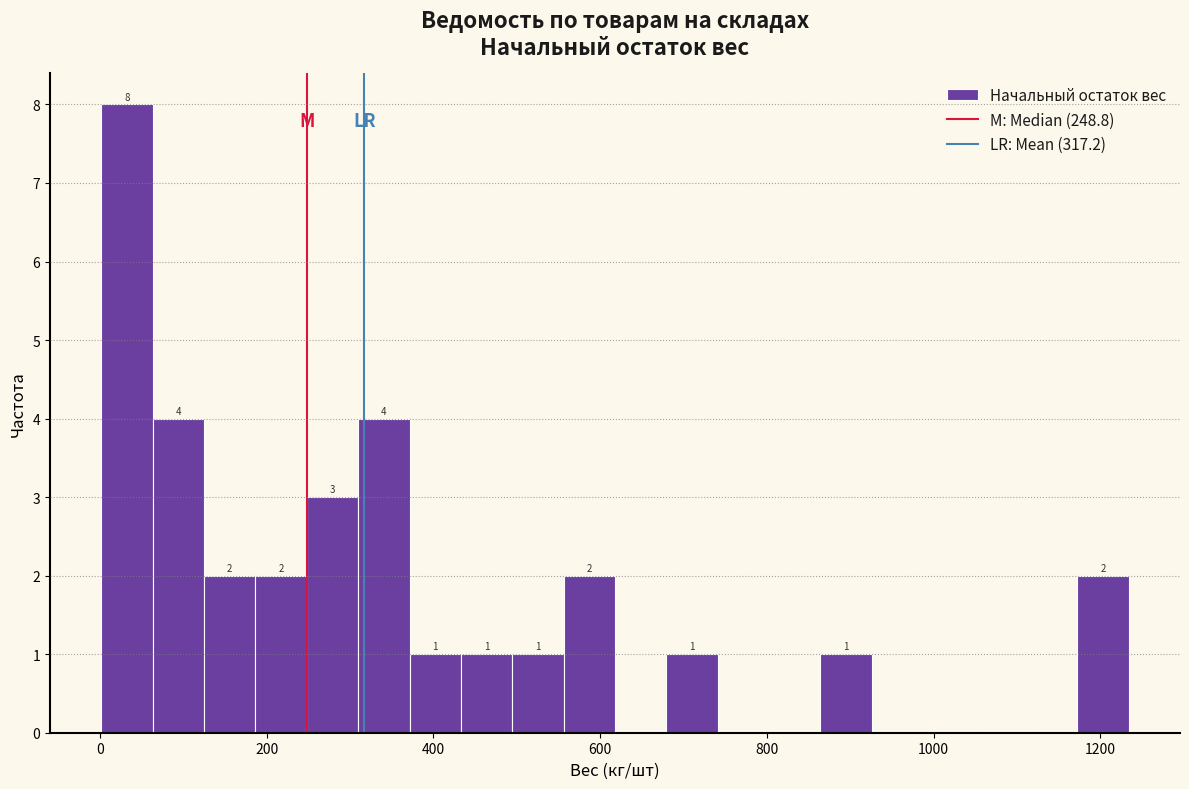

Read against the x-axis, roughly where is the centre of the tallest bar?

40